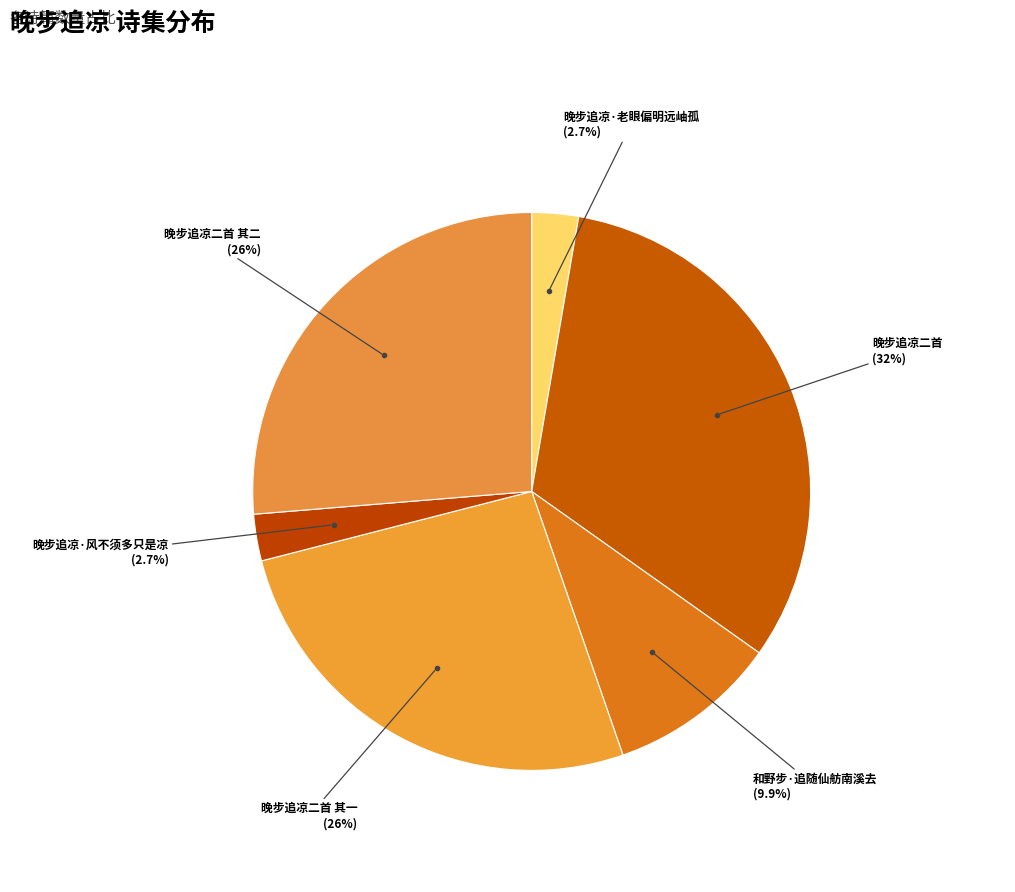

True or false: 和野步·追随仙舫南溪去 accounts for 25% of the total.

False